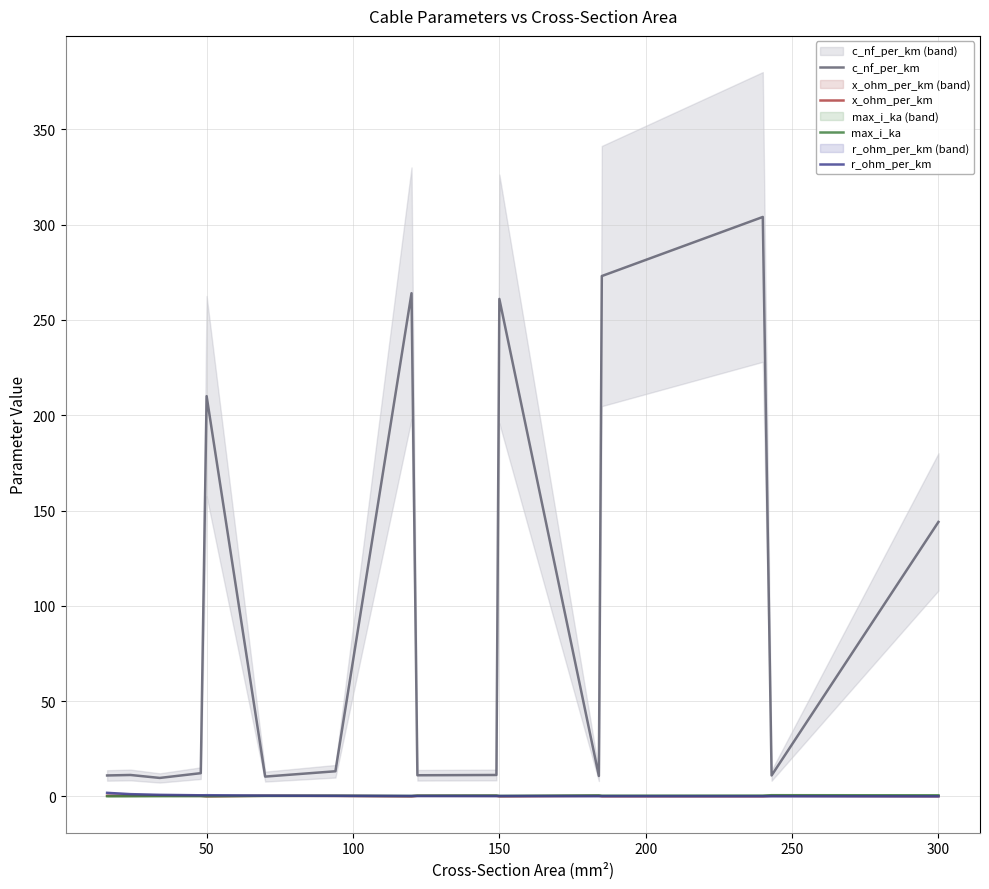

What is the difference between the second highest and second lowest values in the x_ohm_per_km series?

0.3